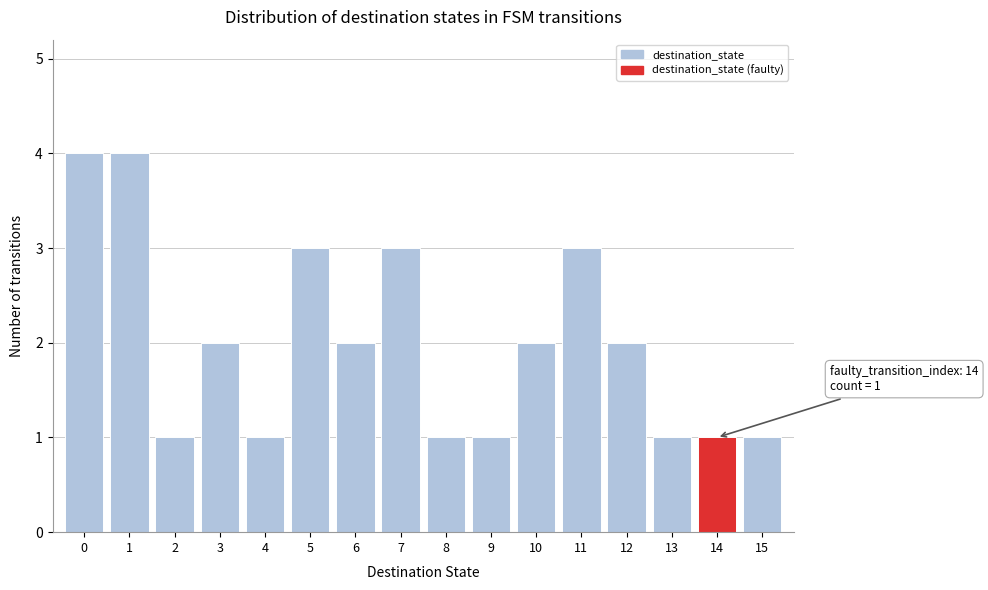

Reading left to right, what are all the values shown in this chart?

4	4	1	2	1	3	2	3	1	1	2	3	2	1	1	1